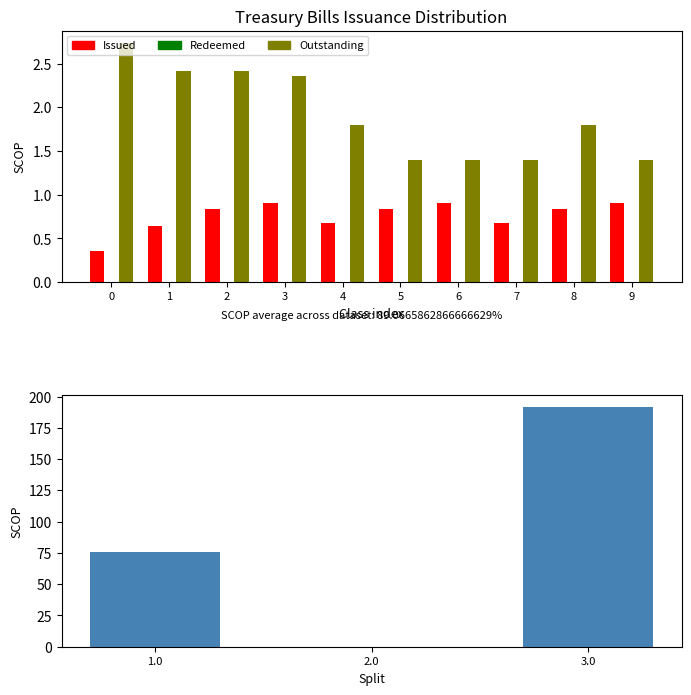

The Issued series shows 0.7 at 7. True or false?

True